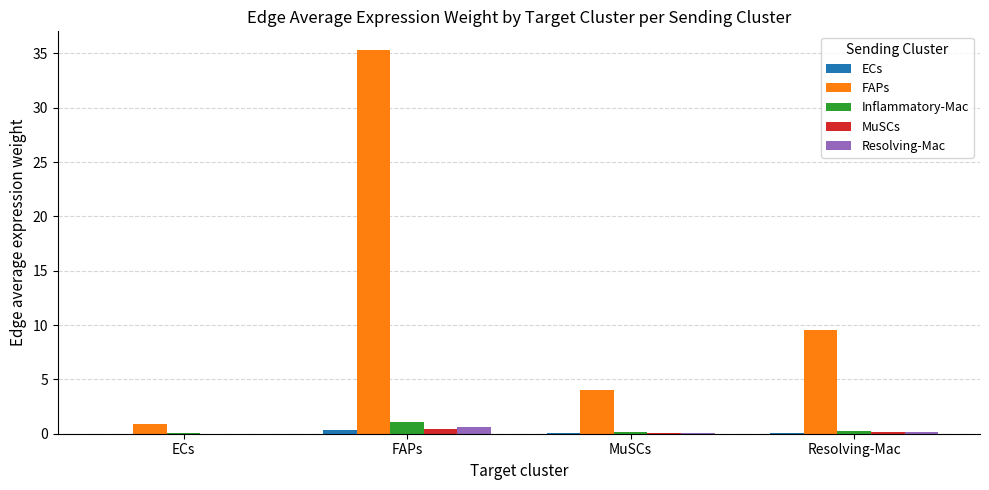

At which label does Inflammatory-Mac reach its peak?

FAPs